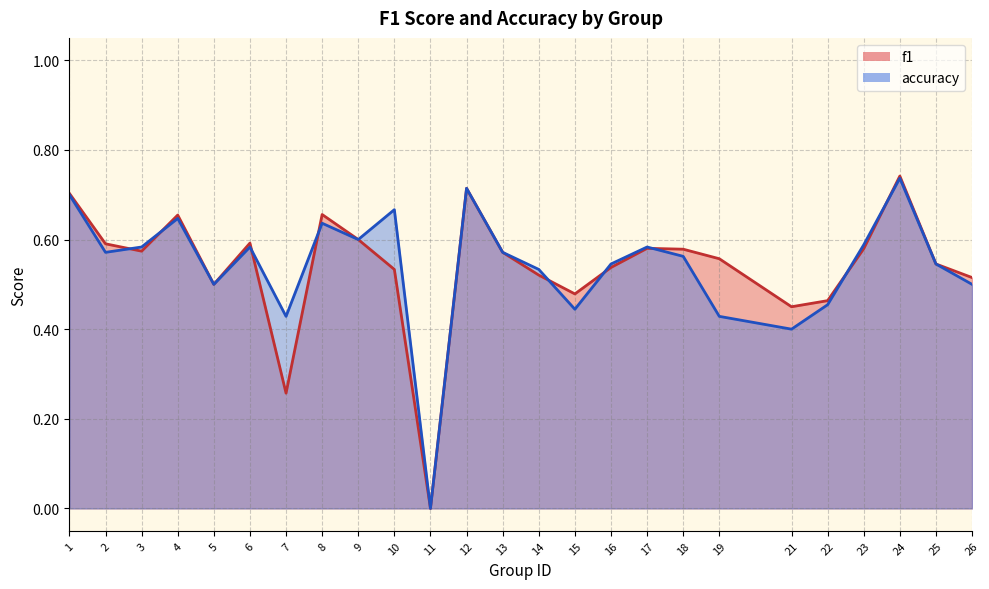

How many f1 values are between 0 and 1?

25